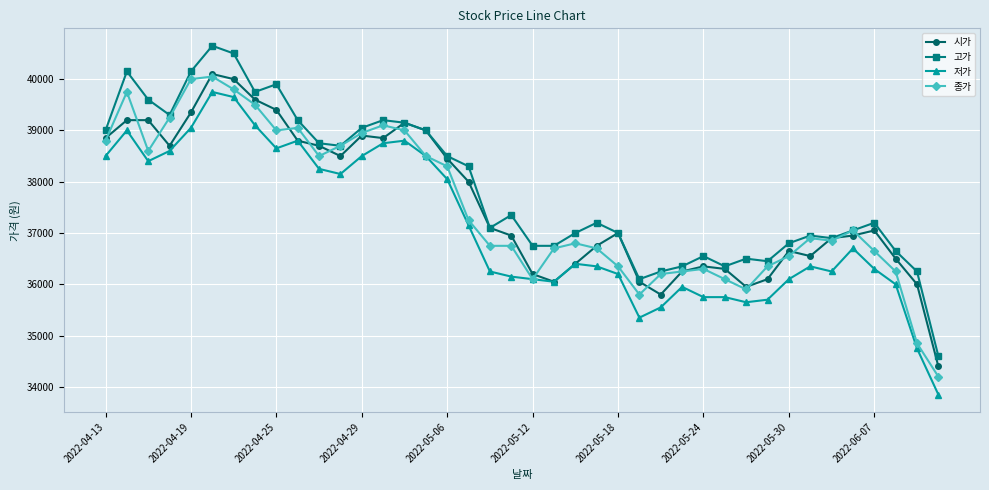

What is the value of the 고가 point at the 7th from the left?

40500